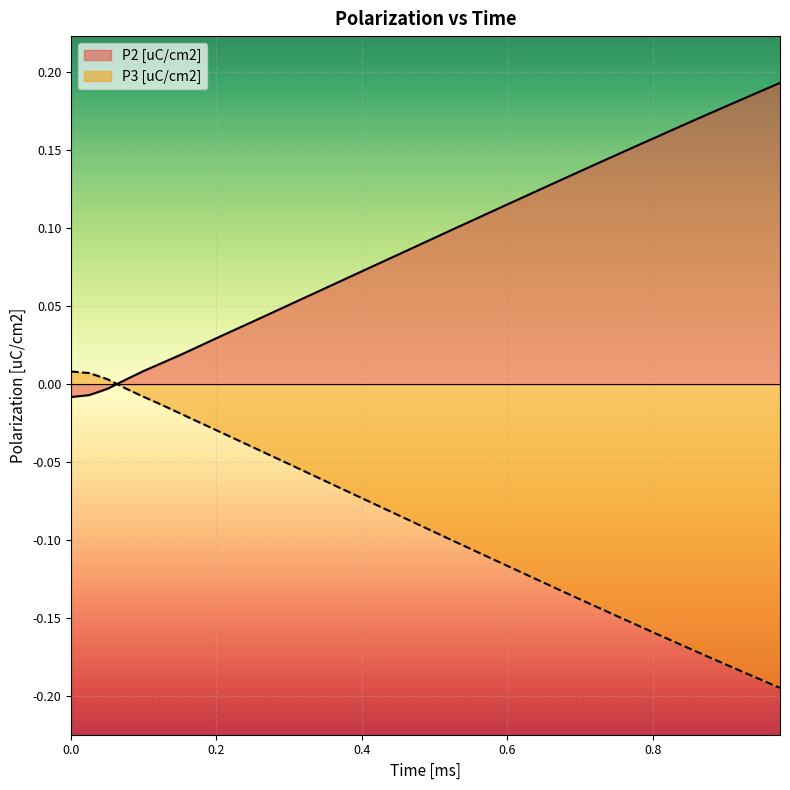

True or false: P3 [uC/cm2] has a value of -0.0 at 0.4.

False